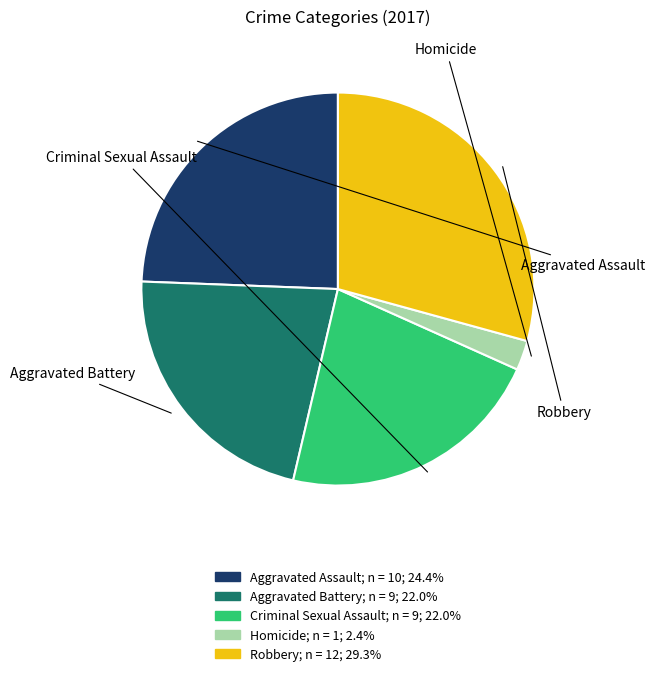

Which category has the biggest portion of the pie?

Robbery